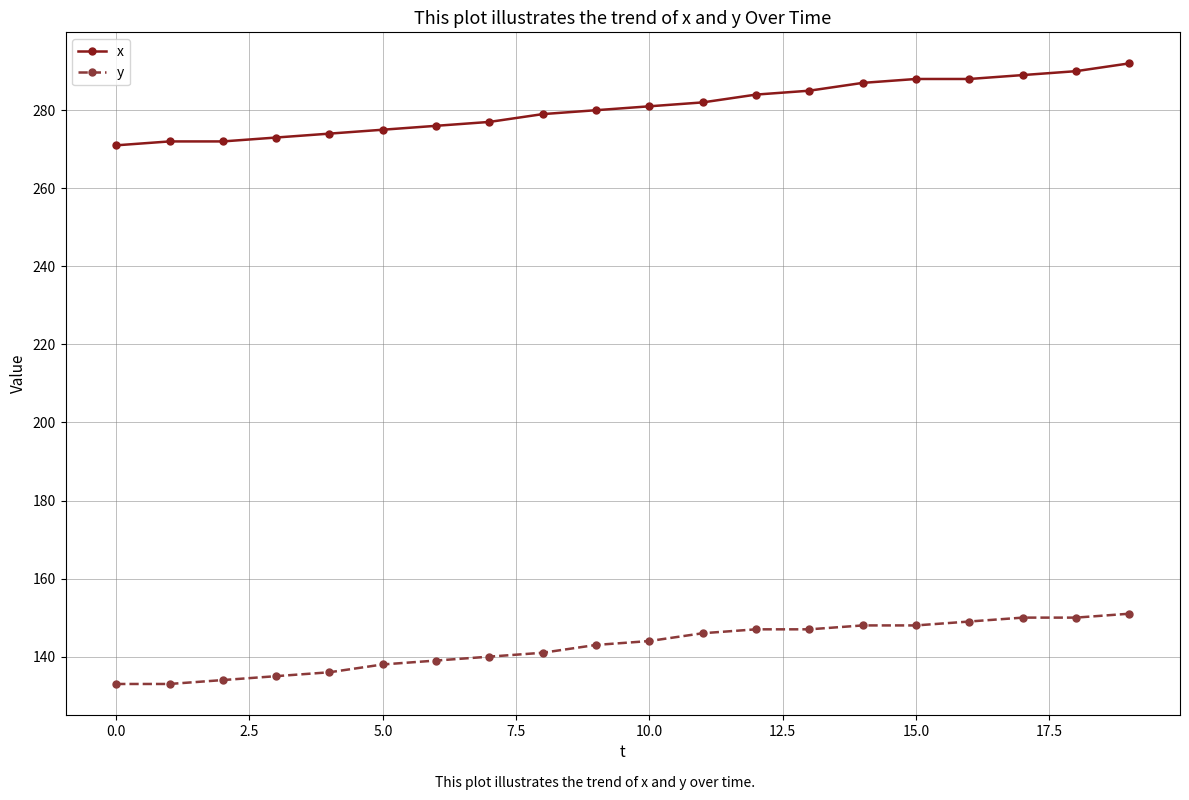

Which series has the largest total across all categories?

x